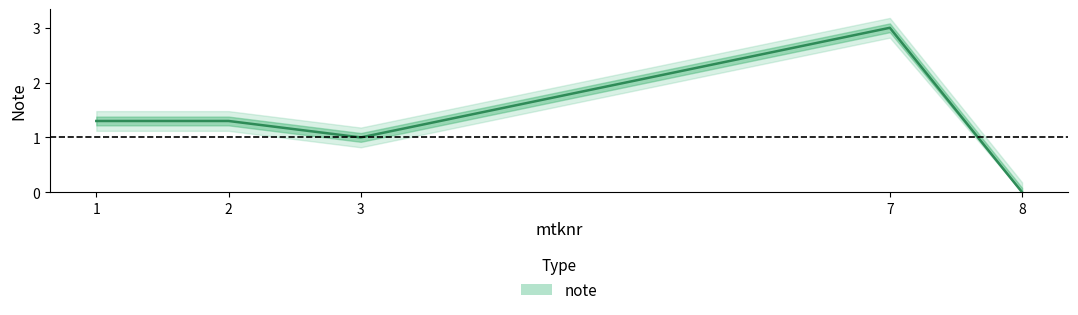

True or false: the data has more than 0 interior local peaks.

True